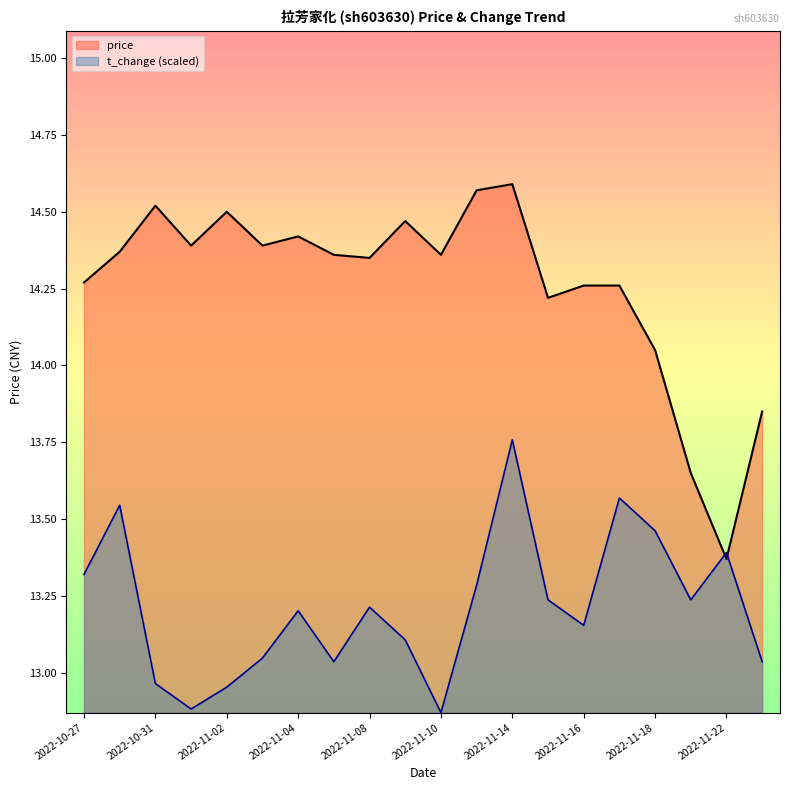

Read the price value at 2022-11-18.

14.1